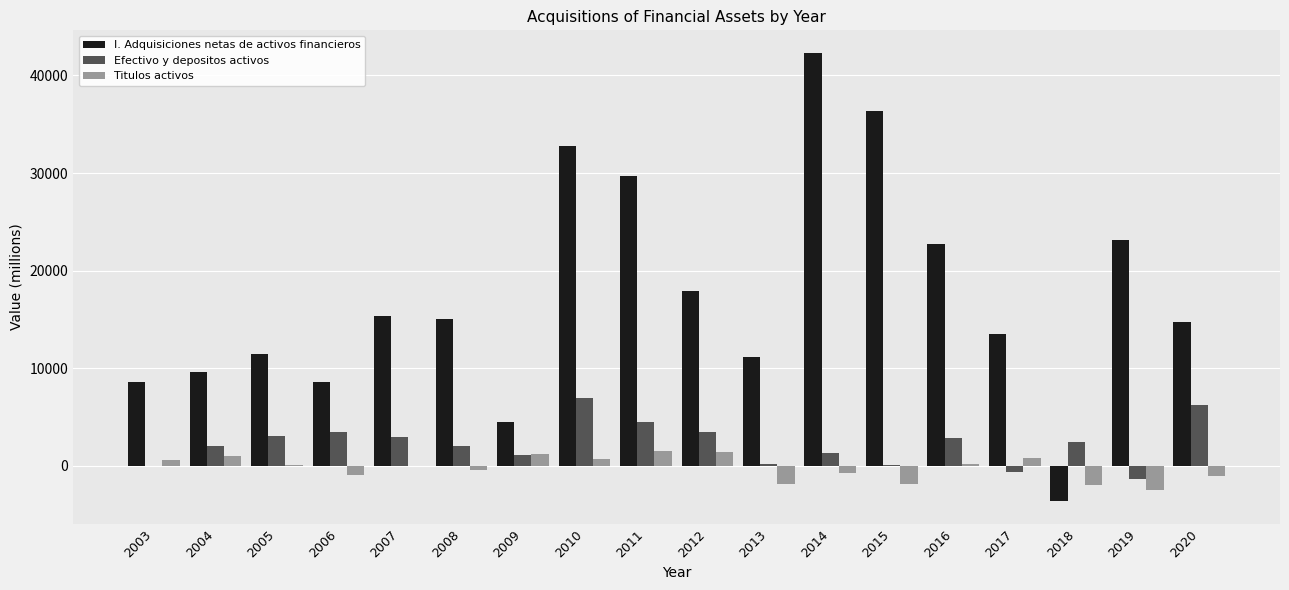

At which label does Titulos activos first exceed 57?

2003